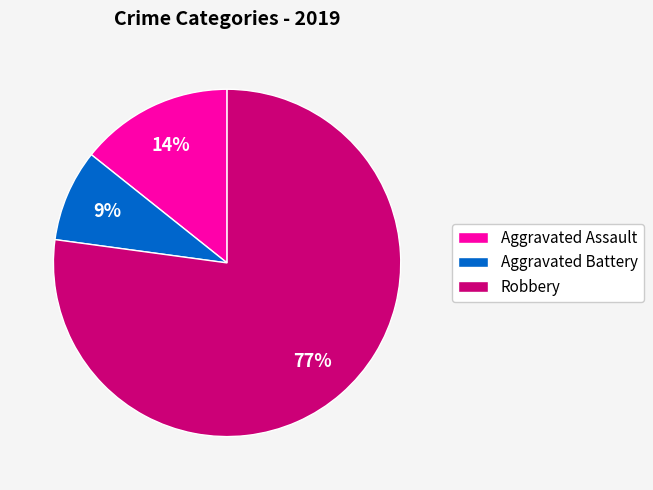

What percentage is the Aggravated Battery slice, to the nearest percent?

9%